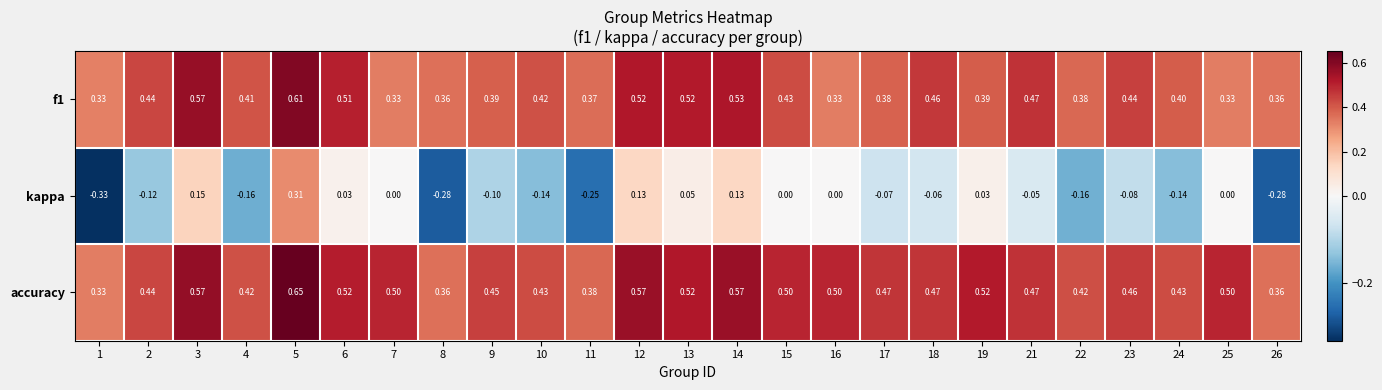

Is the value of accuracy at 2 greater than the value of kappa at 25?

Yes